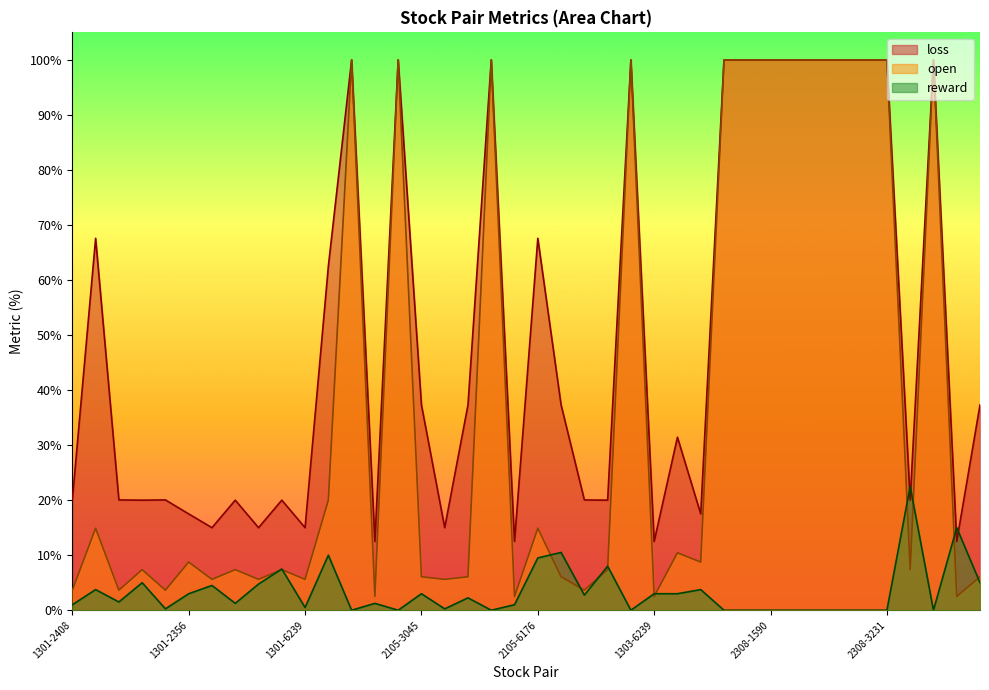

True or false: reward and open cross at least once.

True